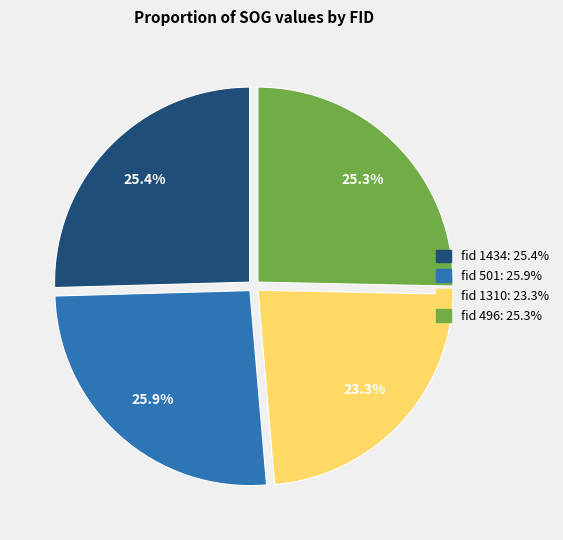

Does any single category account for the majority?

No